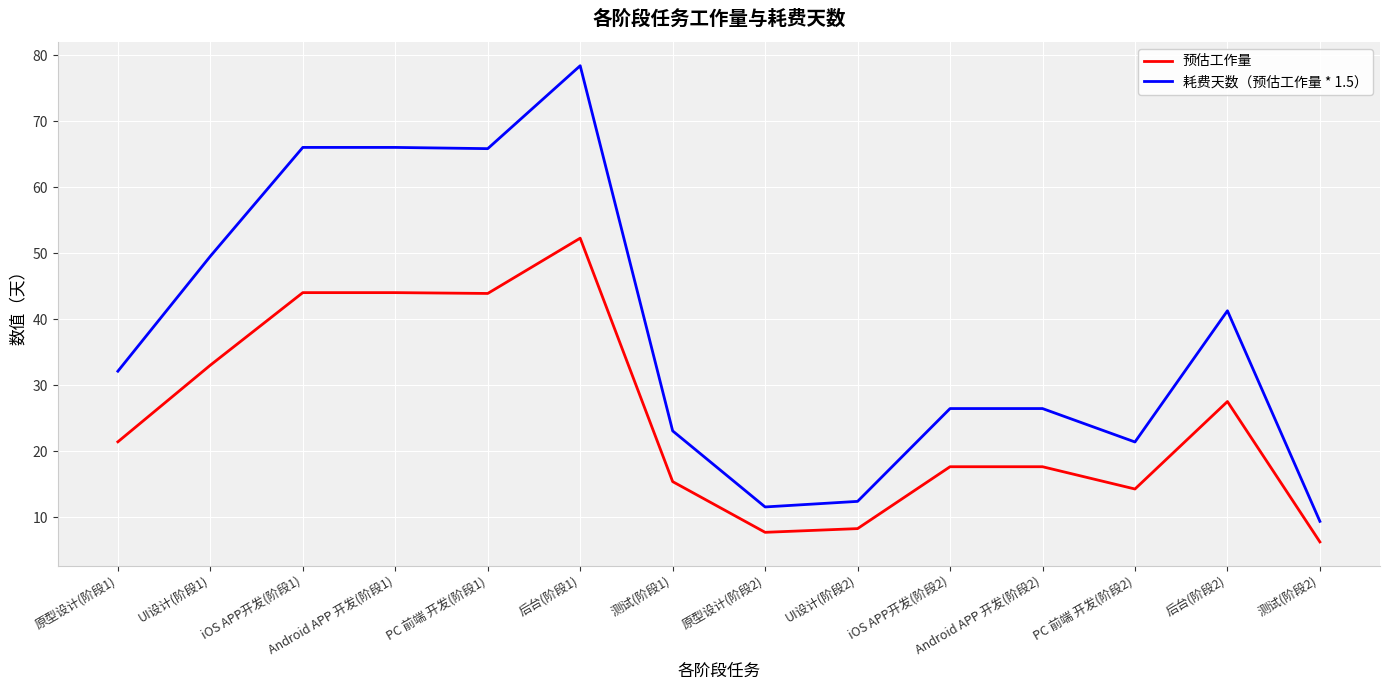

True or false: 耗费天数（预估工作量 * 1.5） and 预估工作量 intersect in this chart.

False